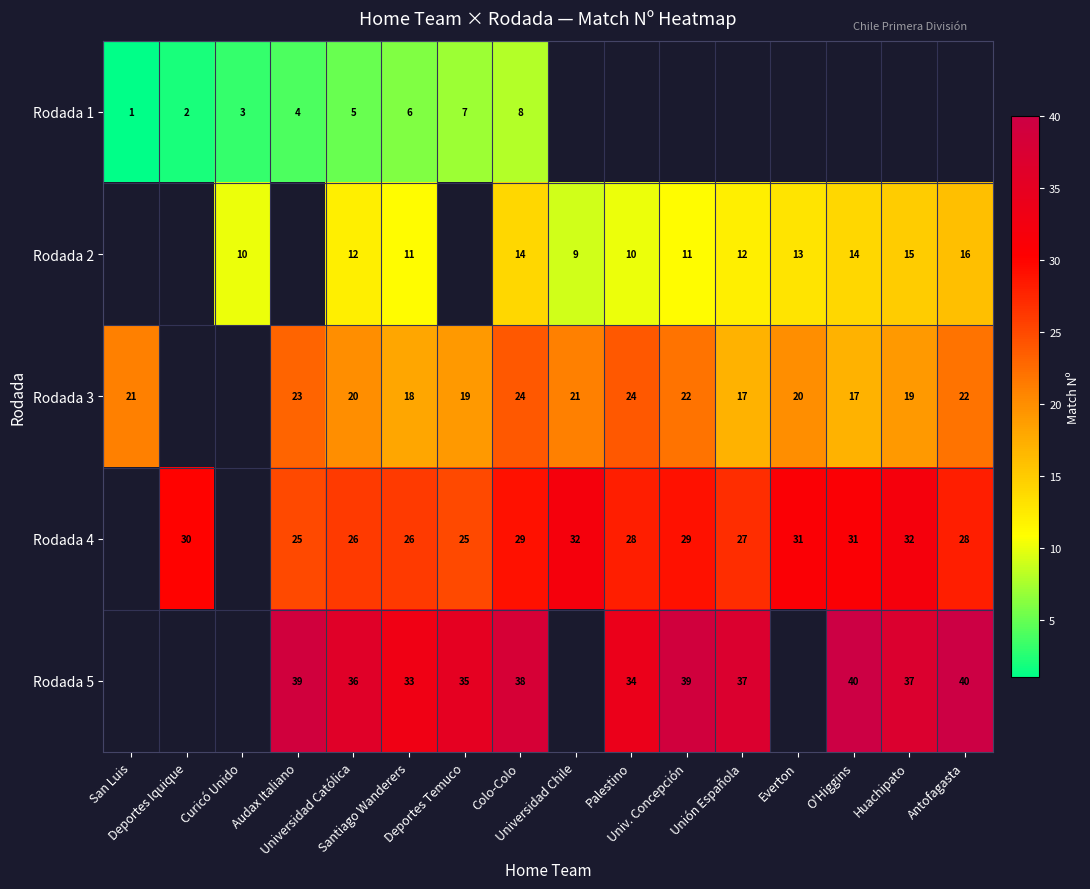

What is the spread (max minus min) of values at Santiago Wanderers?

27